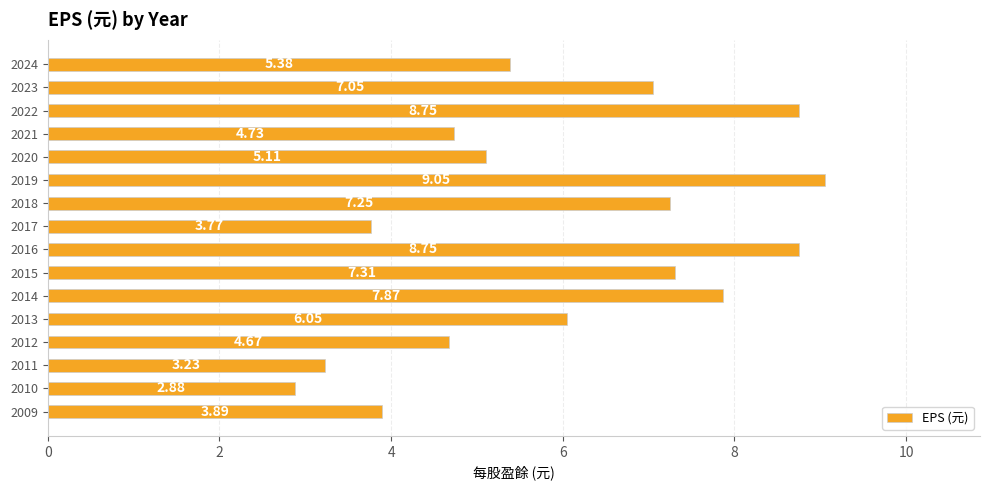

At which category does the chart reach its minimum across all series?

2010